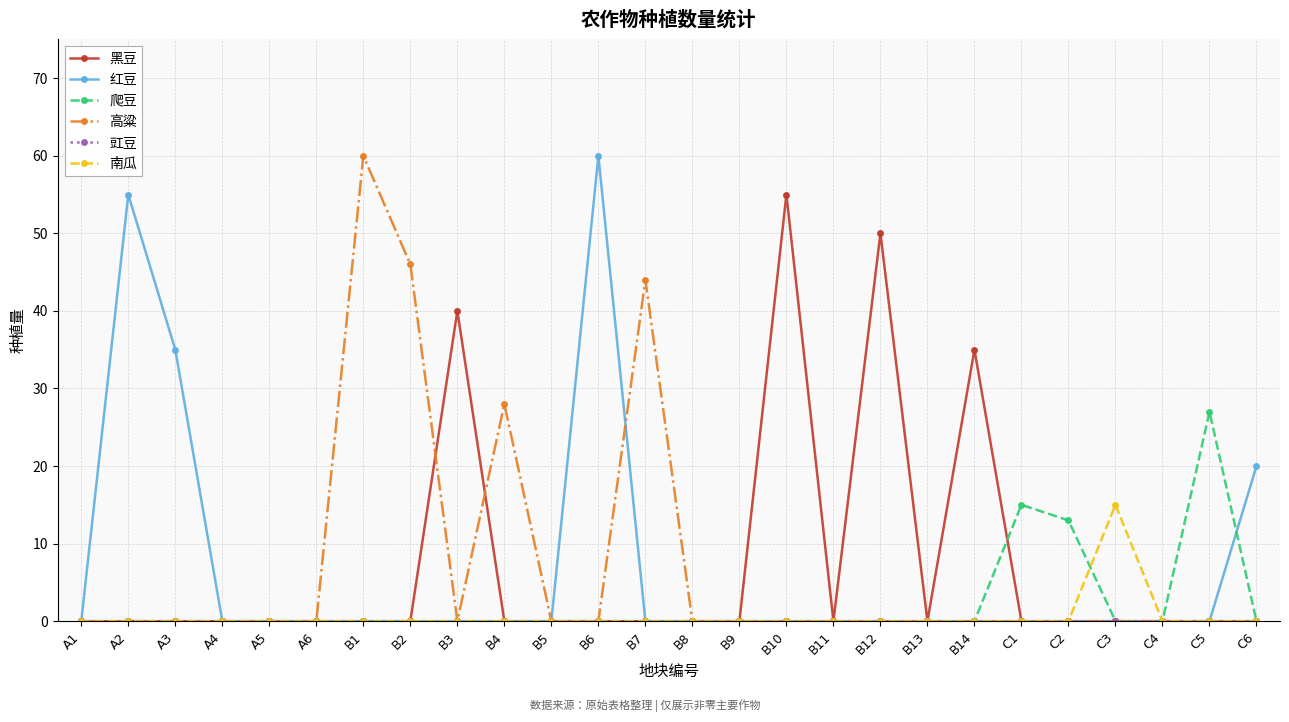

The 爬豆 series shows 9 at C3. True or false?

False